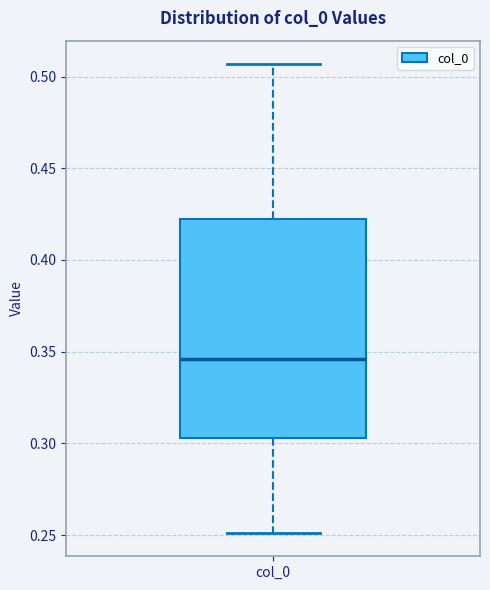

Read this box plot against the y-axis: the position of the median line, the range covered by the box, and the ends of both whiskers. The values are not printed on the chart, so give them approximately, as read against the axis.

median 0.345, box 0.305 to 0.420, whiskers 0.250 to 0.505